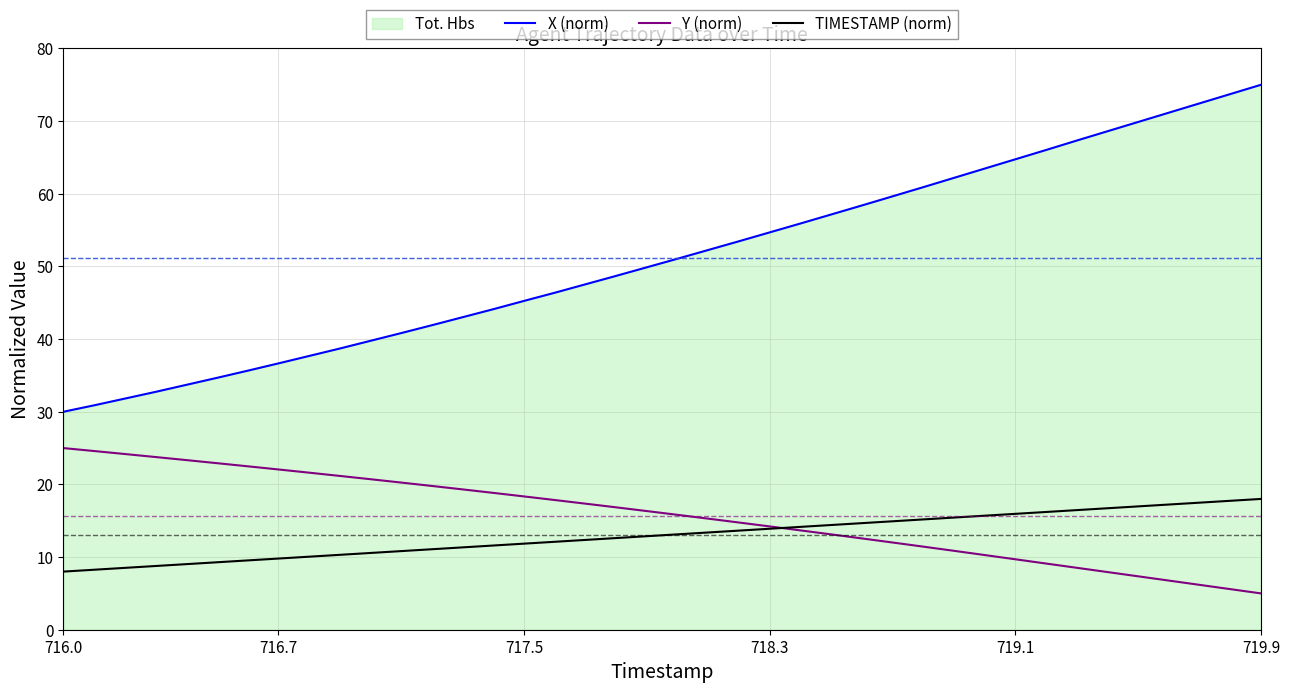

True or false: X (norm) has a value of 15.1 at 718.3.

False